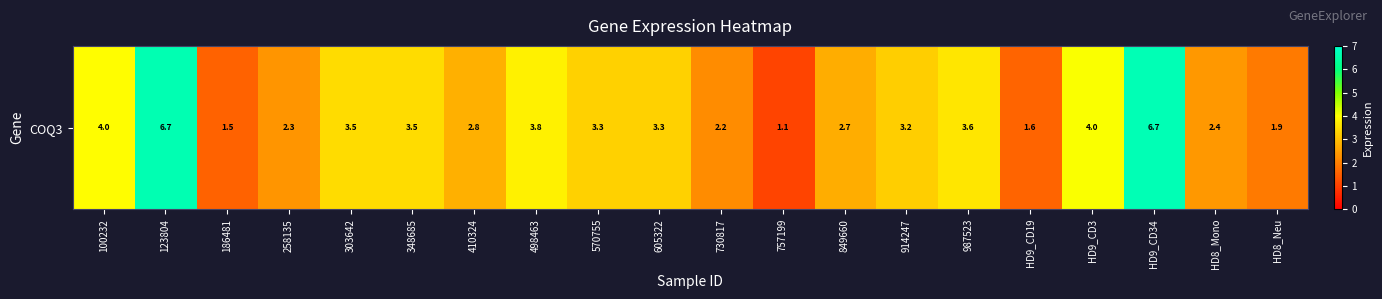

What is the difference between the maximum and second lowest values?

5.1